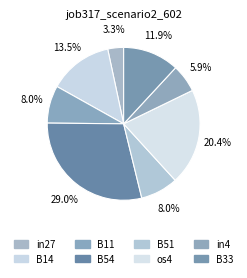

How many slices are in this pie chart?

8